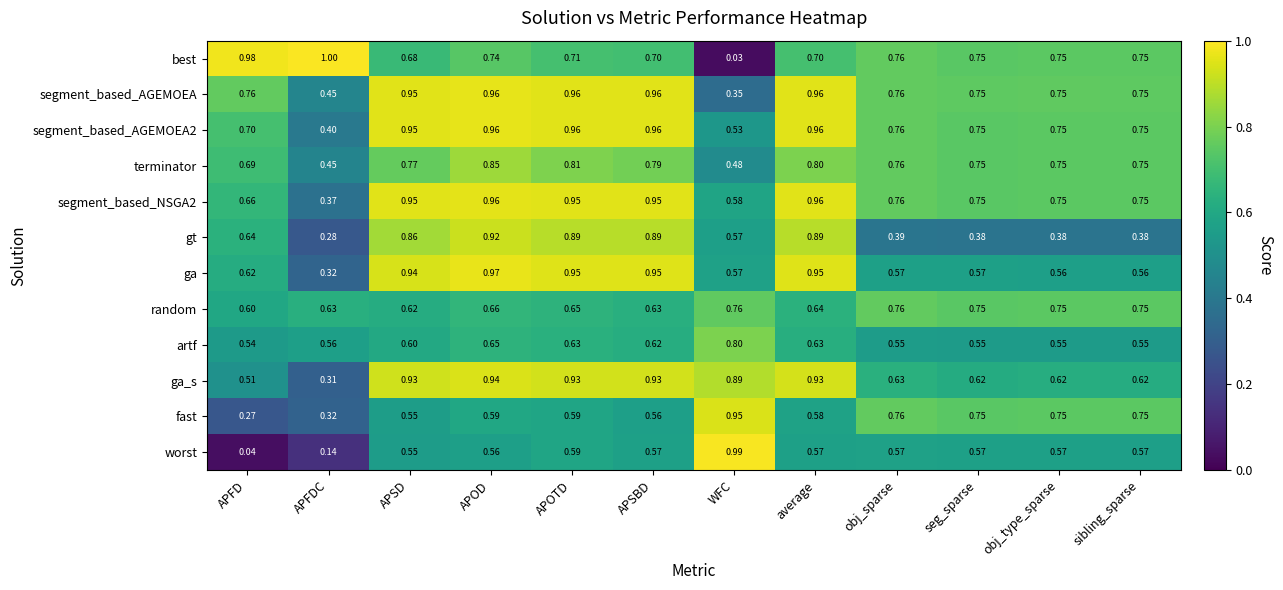

Which category has the highest value across all series?

APFDC